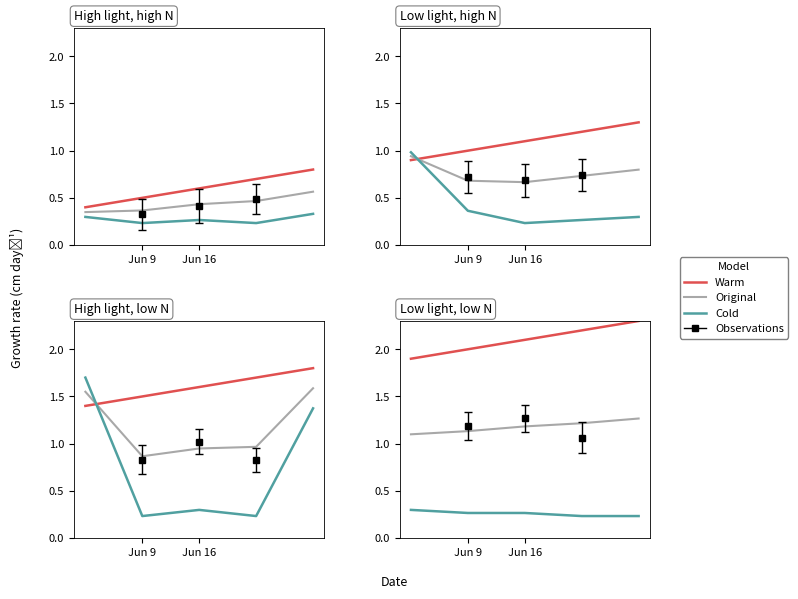

At which category is the sum across all series the highest?

4